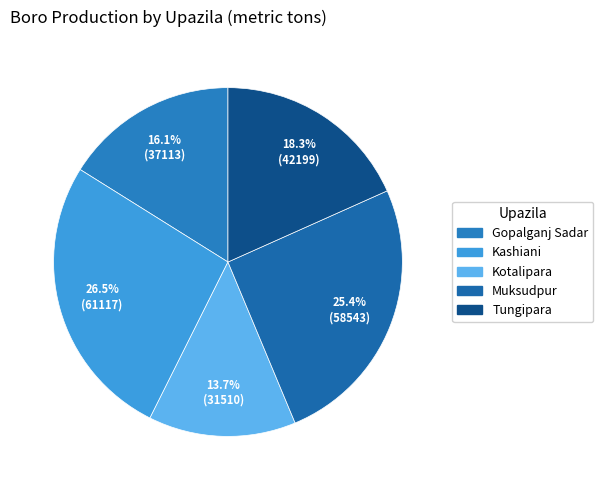

How many segments does this pie chart have?

5